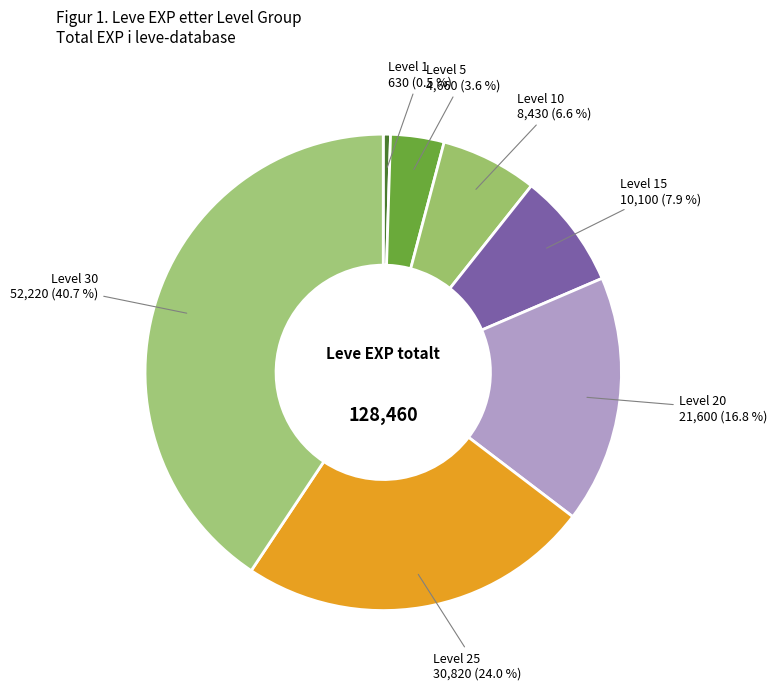

Which category has the biggest portion of the pie?

Level 30